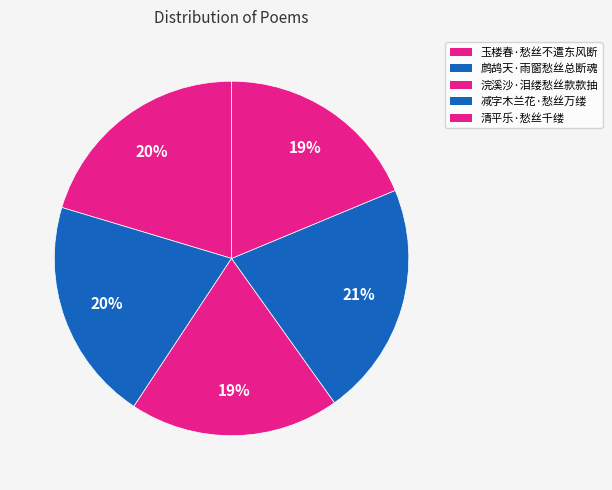

To the nearest percent, what percentage of the pie is 清平乐·愁丝千缕?

19%